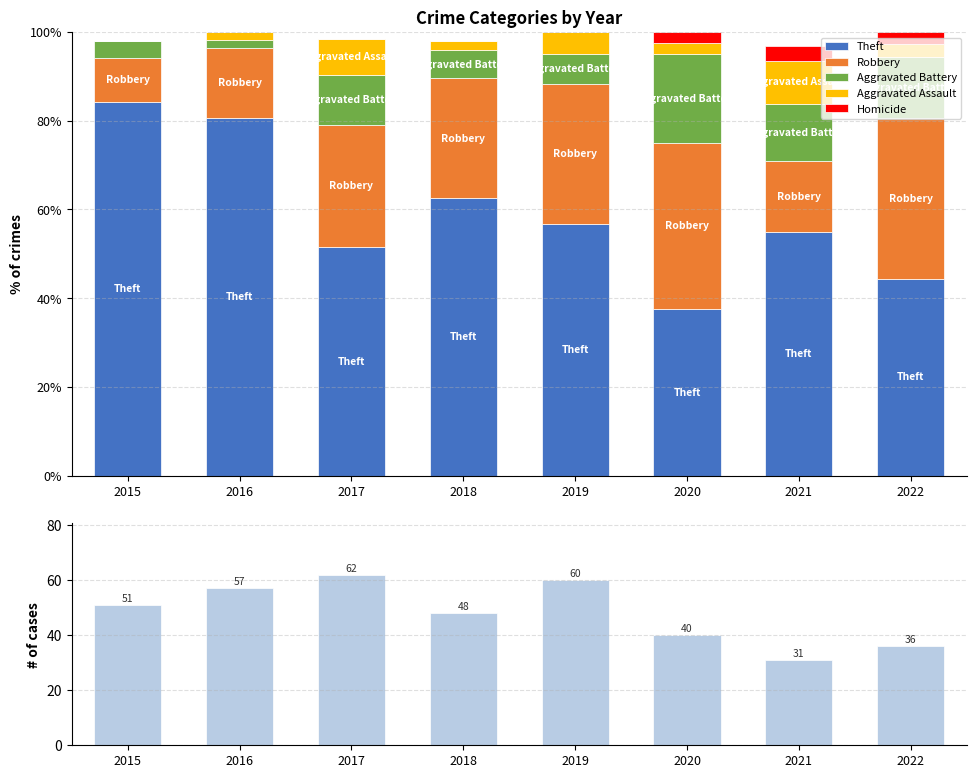

What is the difference between the Aggravated Assault values at 2022 and 2017?

5.3